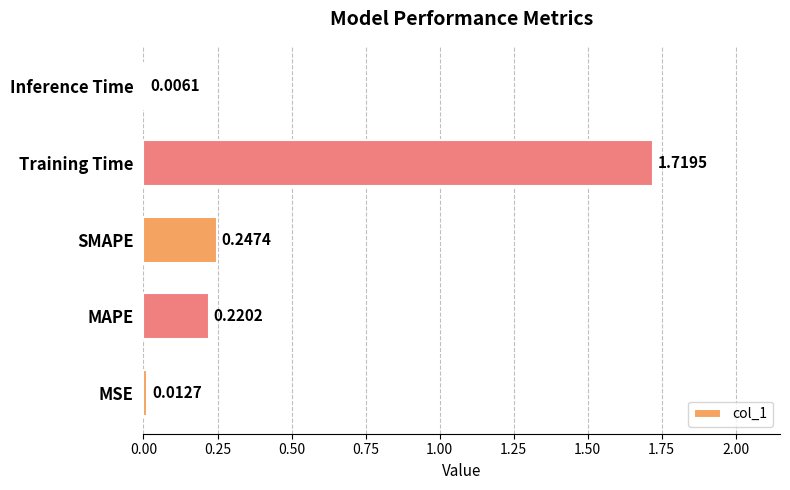

What is the sum of all values?

2.2